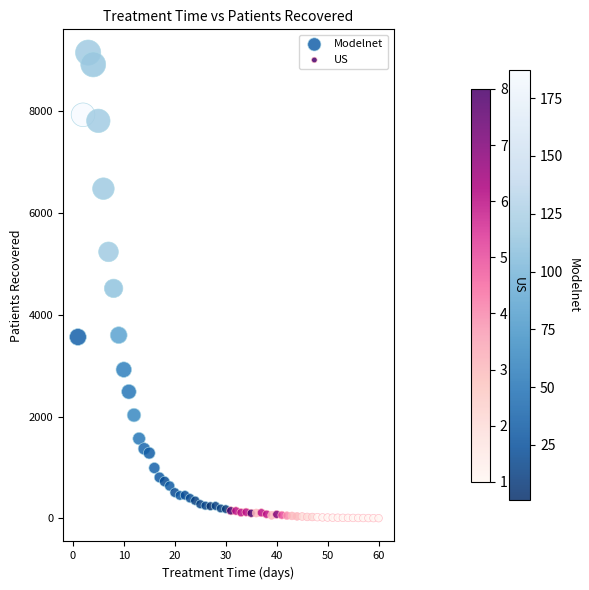

Which series reaches the minimum Y coordinate?

US